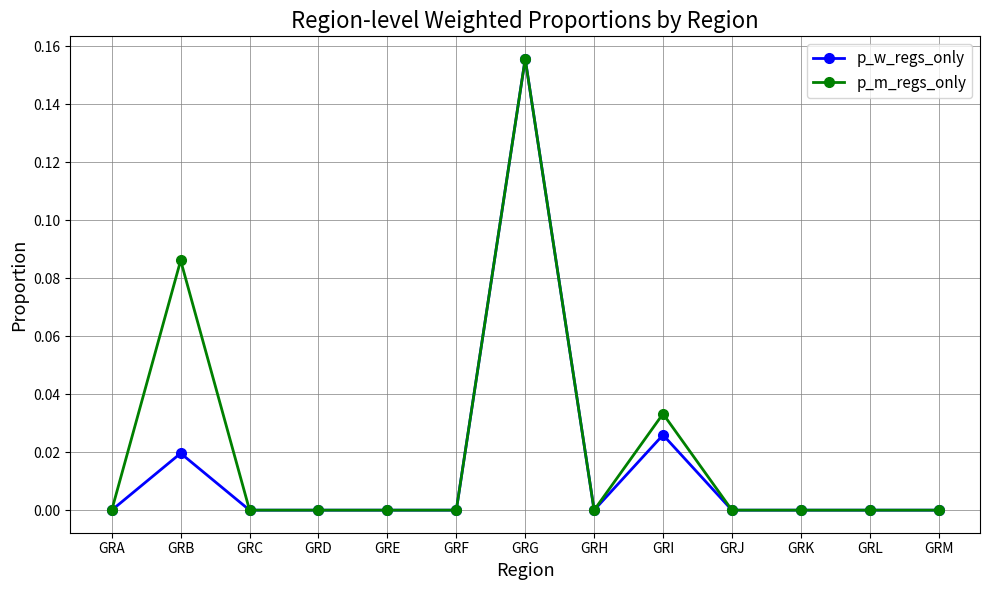

At which category is the sum across all series the highest?

GRG